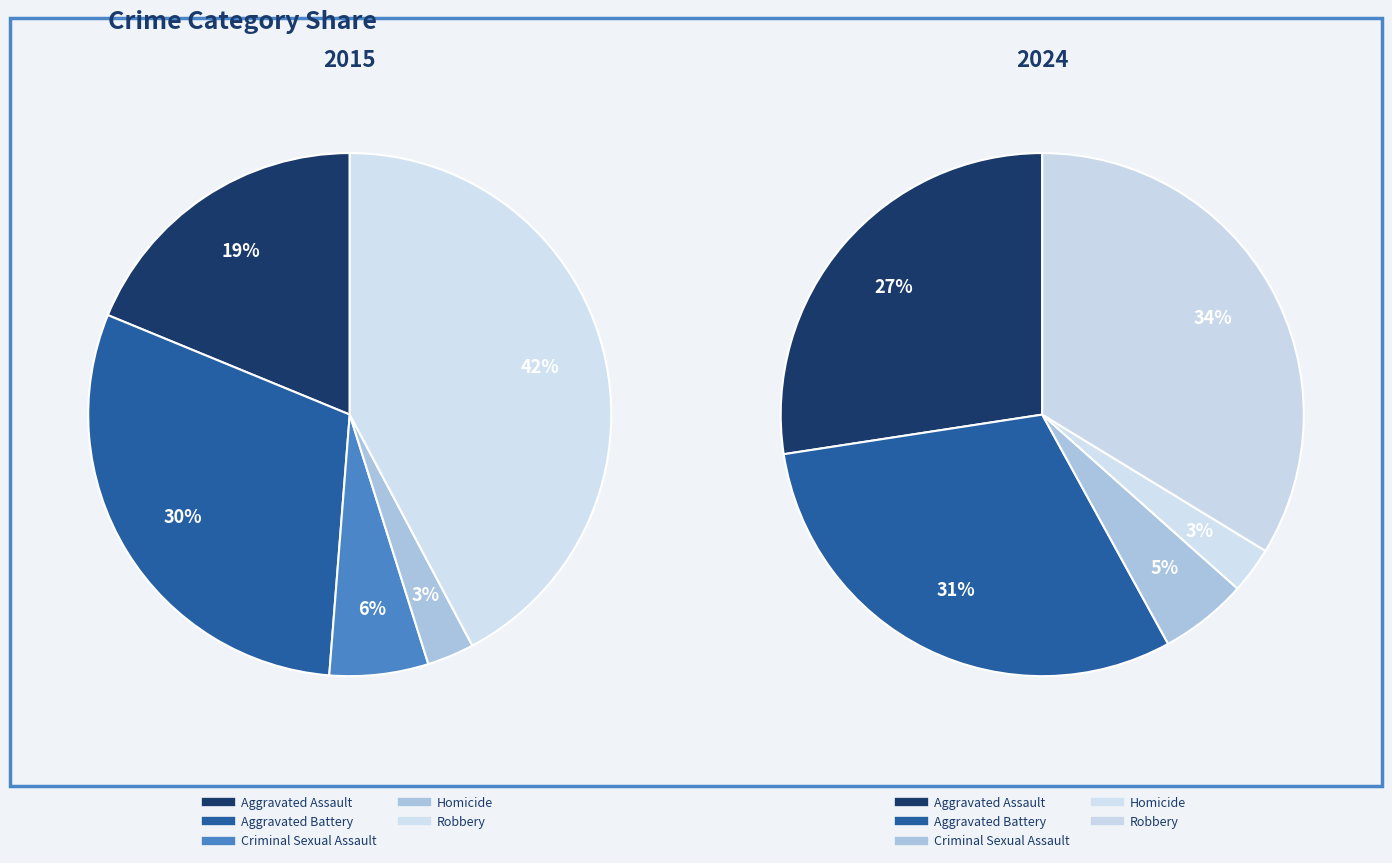

Between Aggravated Battery and 6, which series saw the biggest shift?

Robbery